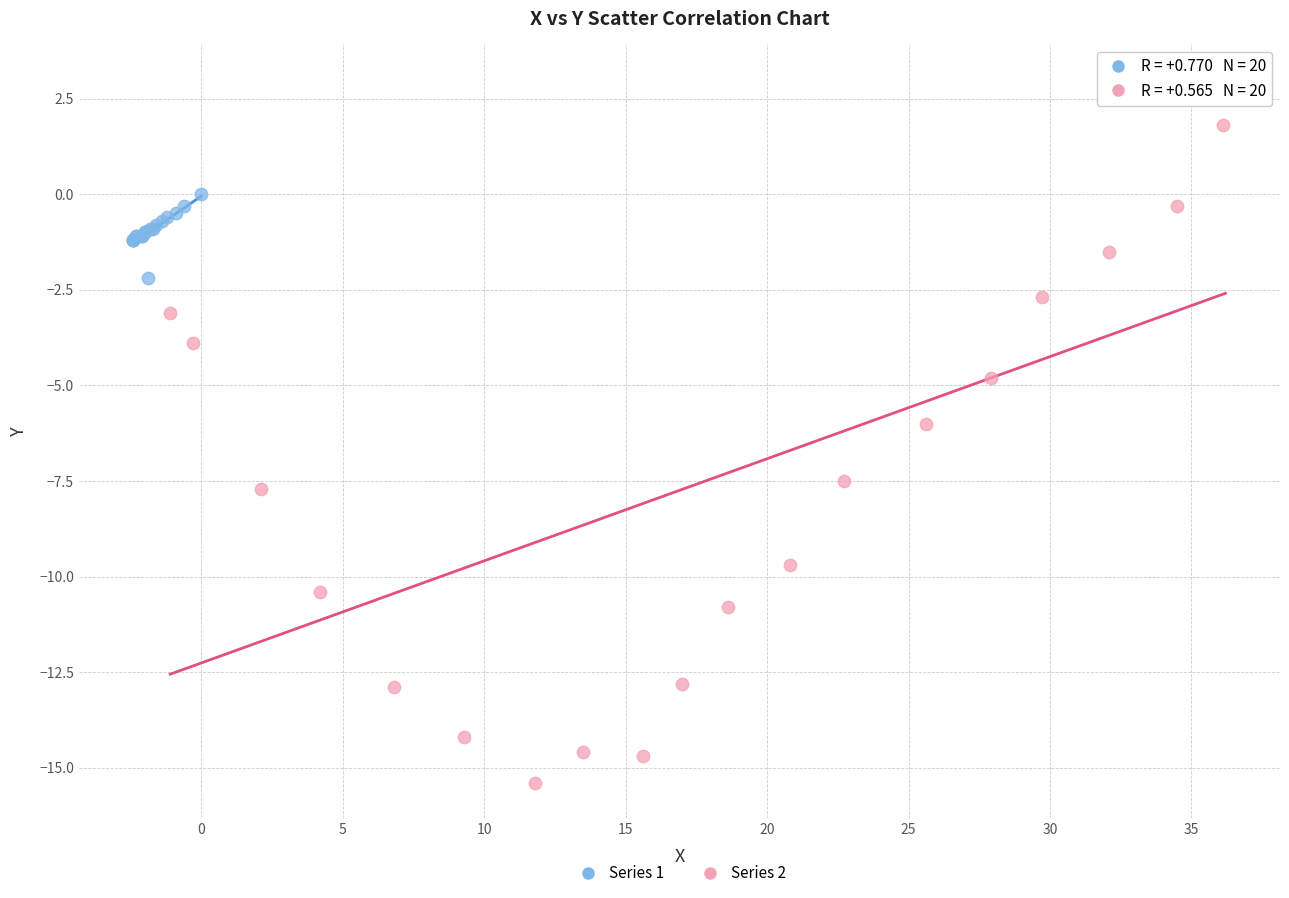

Which series contains the lowest Y value?

Series 2